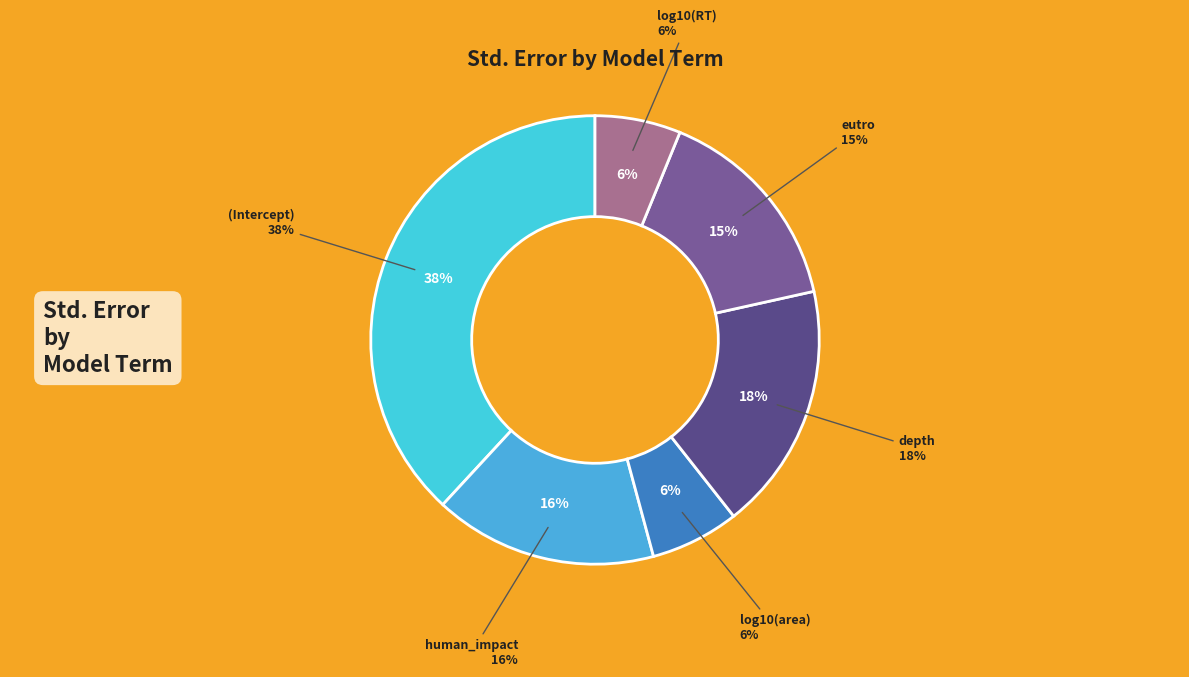

To the nearest percent, what portion does (Intercept) represent?

38%